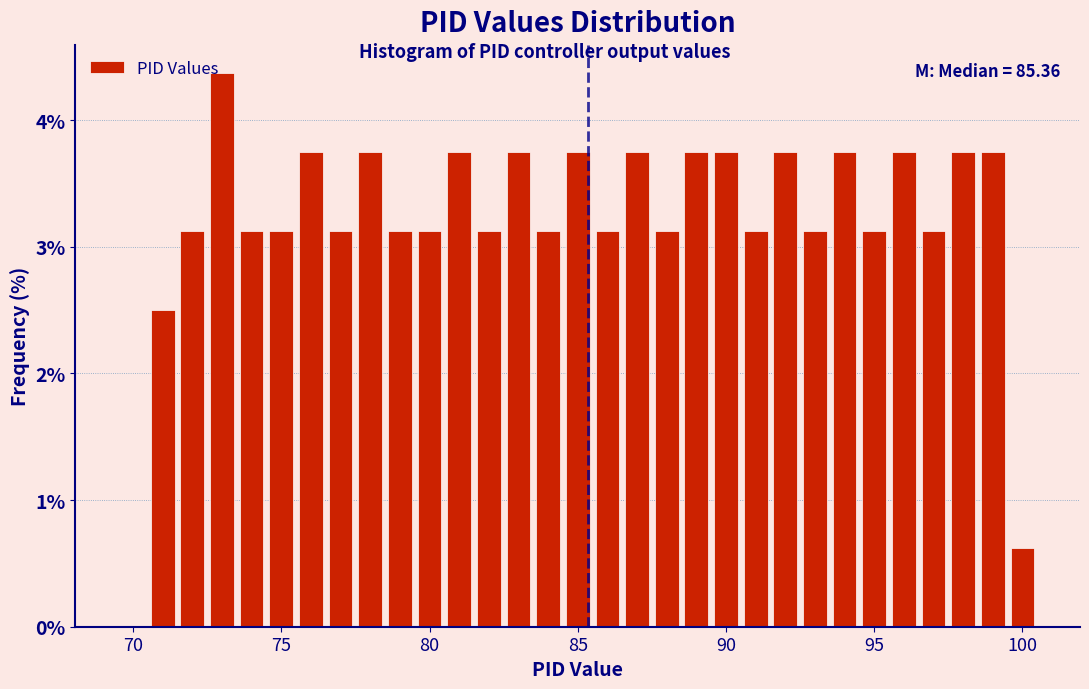

Around what value on the x-axis is the tallest bar? Give the approximate position of its centre, as read against the axis.

73.0